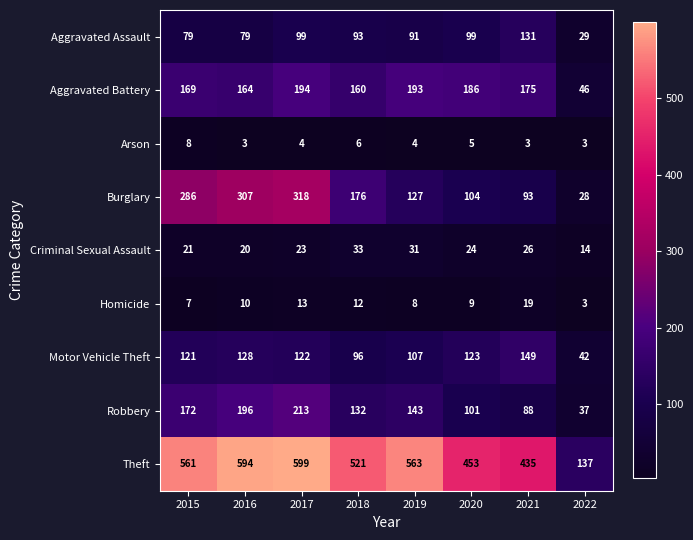

What is the minimum value shown in the chart?

3